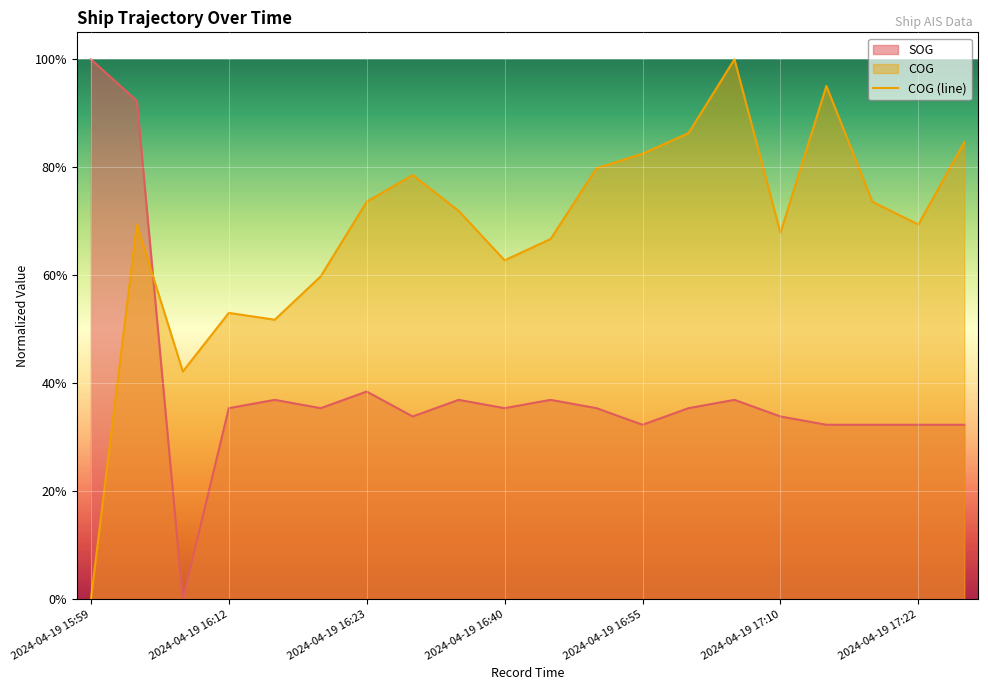

The value of COG (line) at 13 is 0.9. True or false?

True